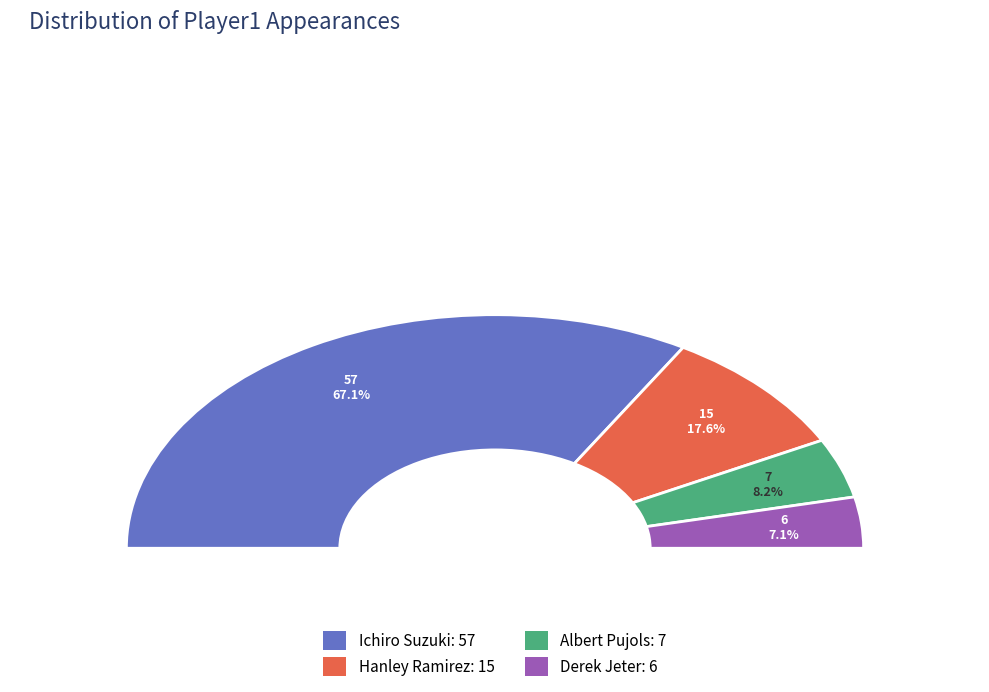

What is the ratio of the value at Ichiro Suzuki to the value at Hanley Ramirez?

3.8